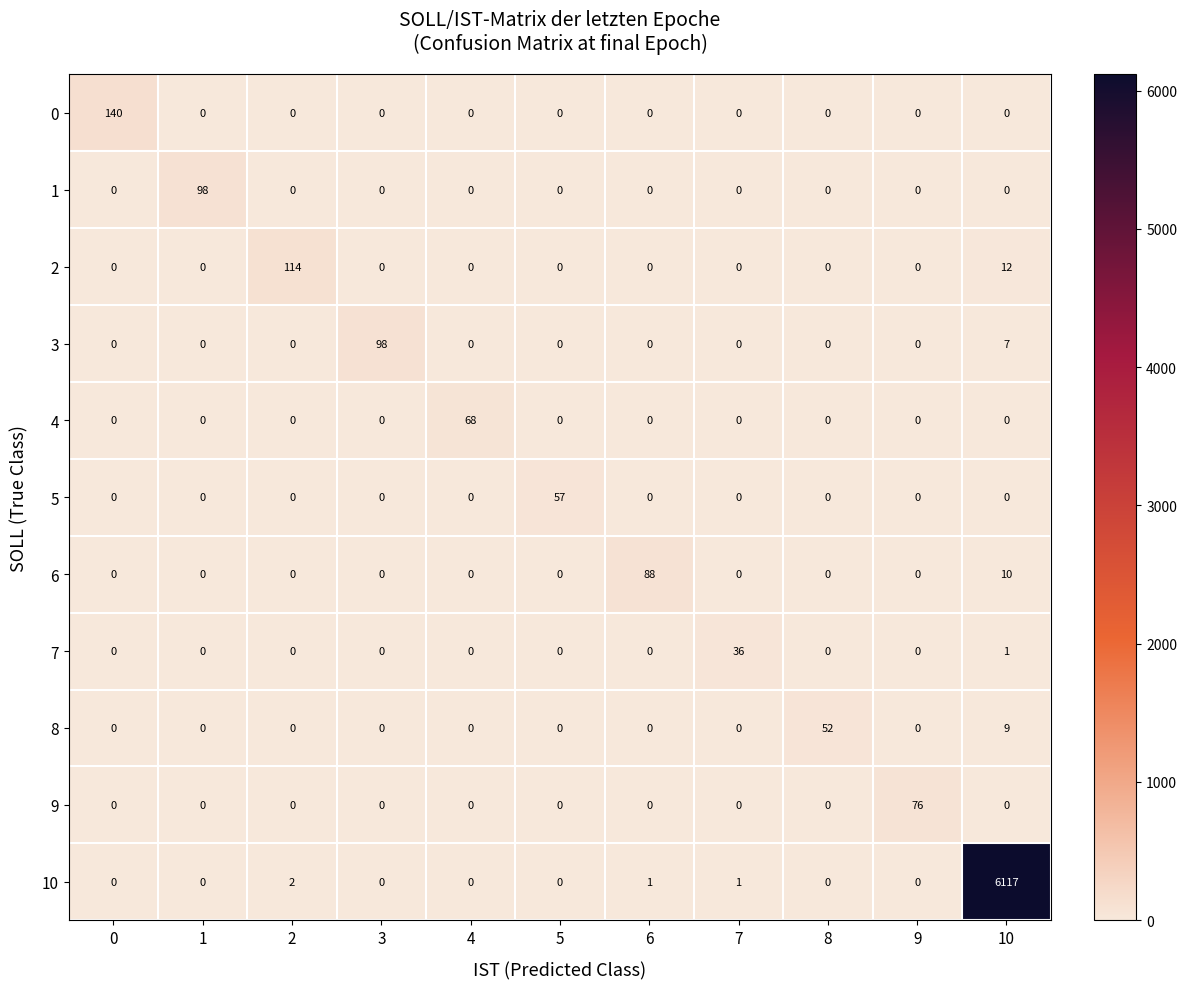

The 9 series shows -39 at 7. True or false?

False